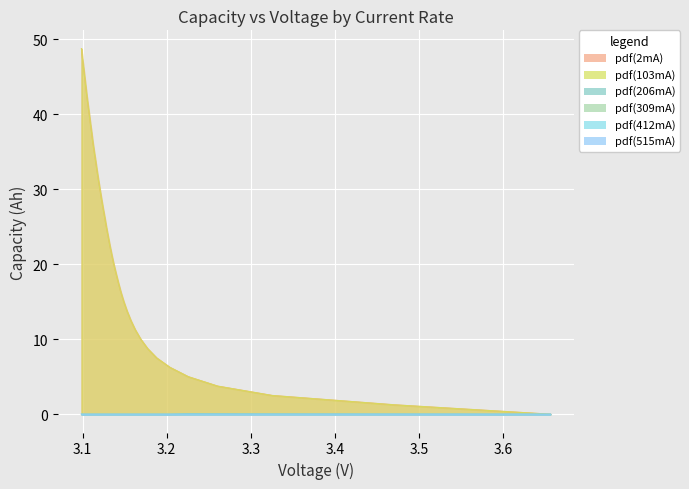

Which series has the widest spread of values?

103mA